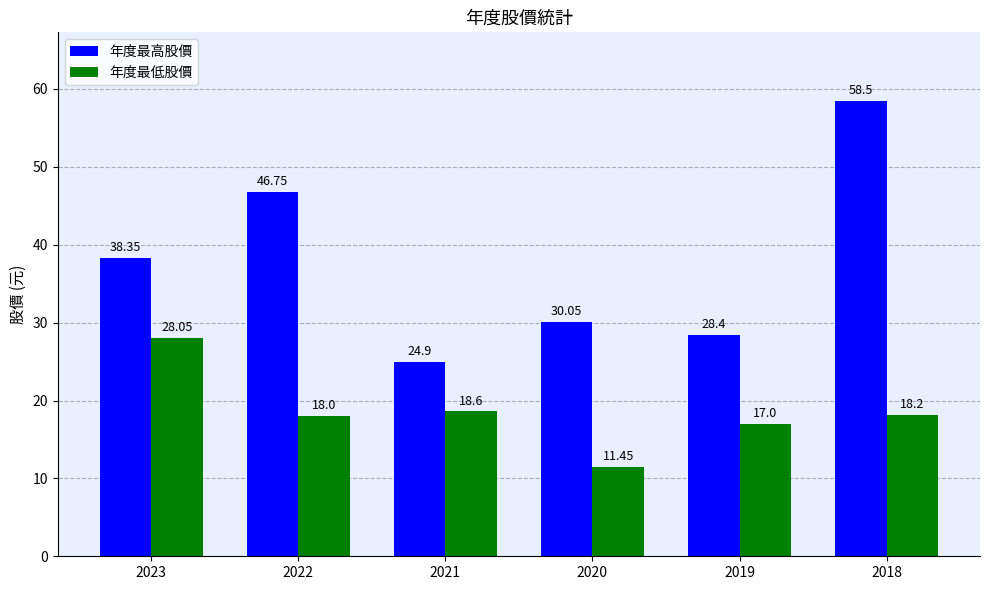

What is the sum of the 年度最高股價 values at 2019 and 2020?

58.5